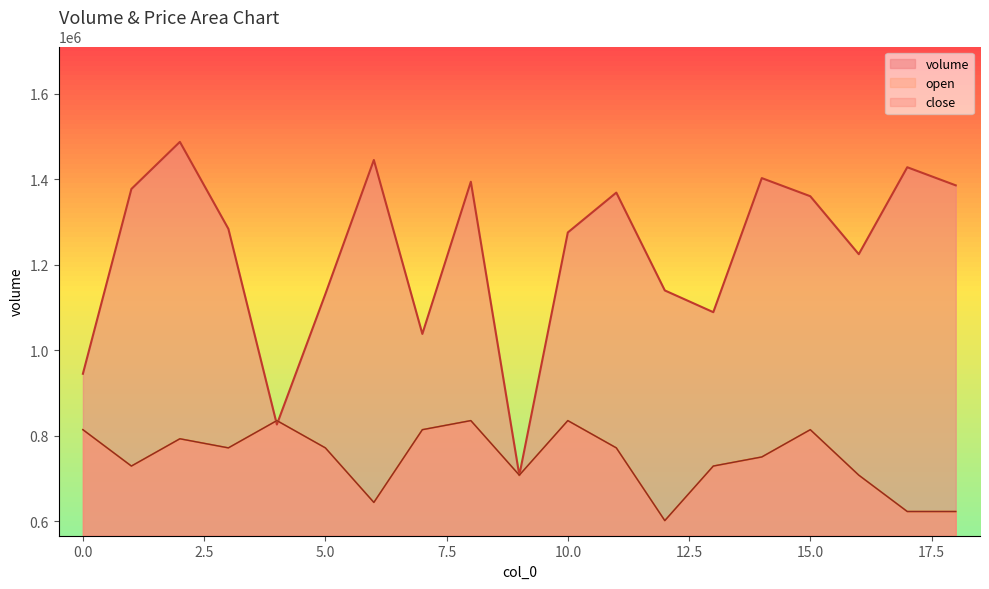

Where do close and volume first cross each other?

3 and 4